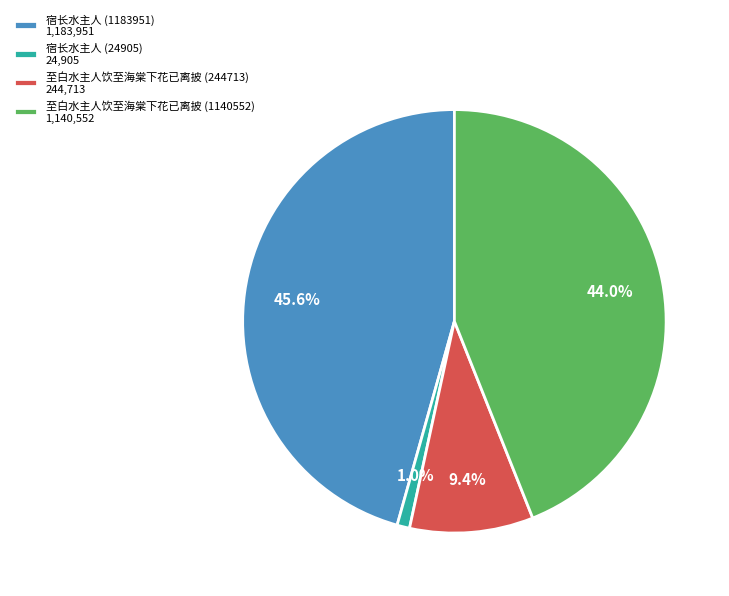

Between 至白水主人饮至海棠下花已离披 (244713) 244,713 and 宿长水主人 (1183951) 1,183,951, which is larger?

宿长水主人 (1183951) 1,183,951